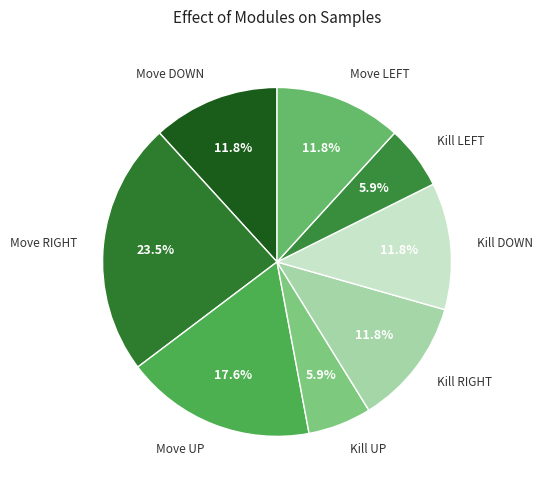

Between Move UP and Kill DOWN, which is larger?

Move UP